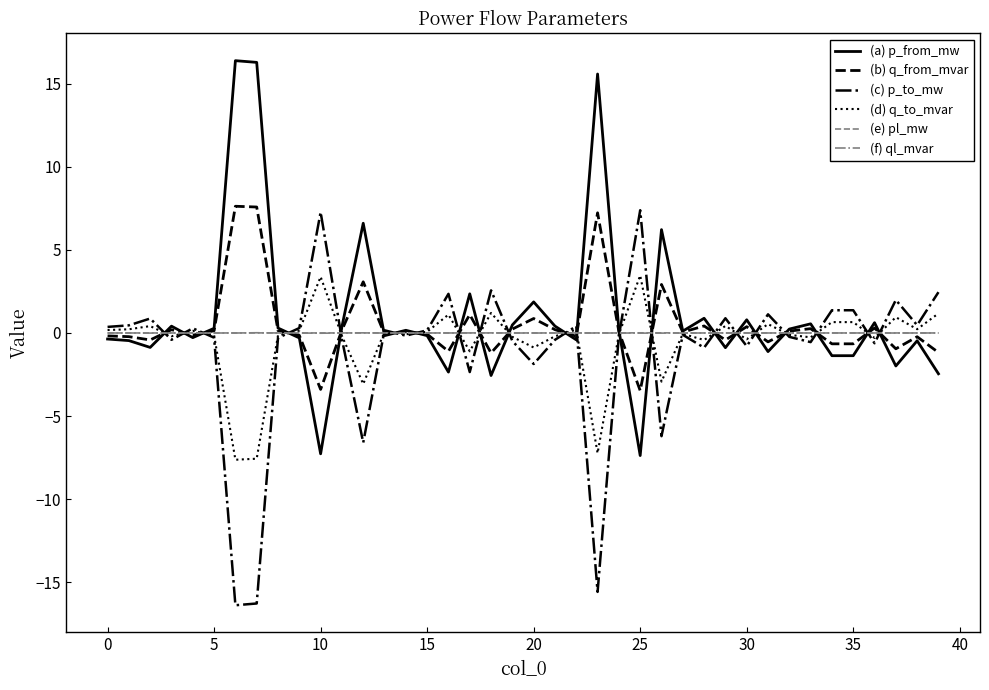

What is the highest value of the (d) q_to_mvar series?

3.5